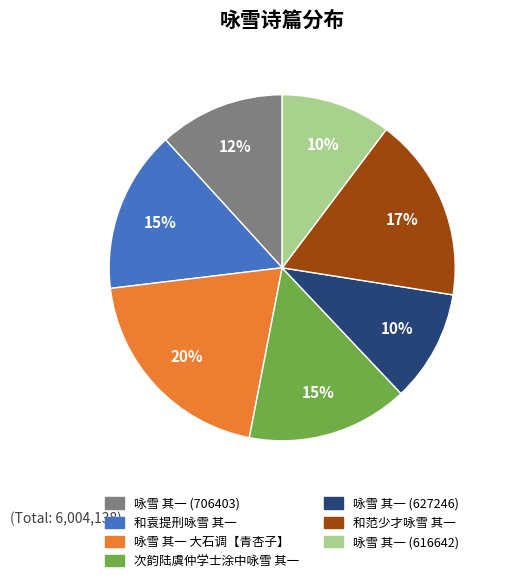

Which slice is the largest?

咏雪 其一 大石调【青杏子】